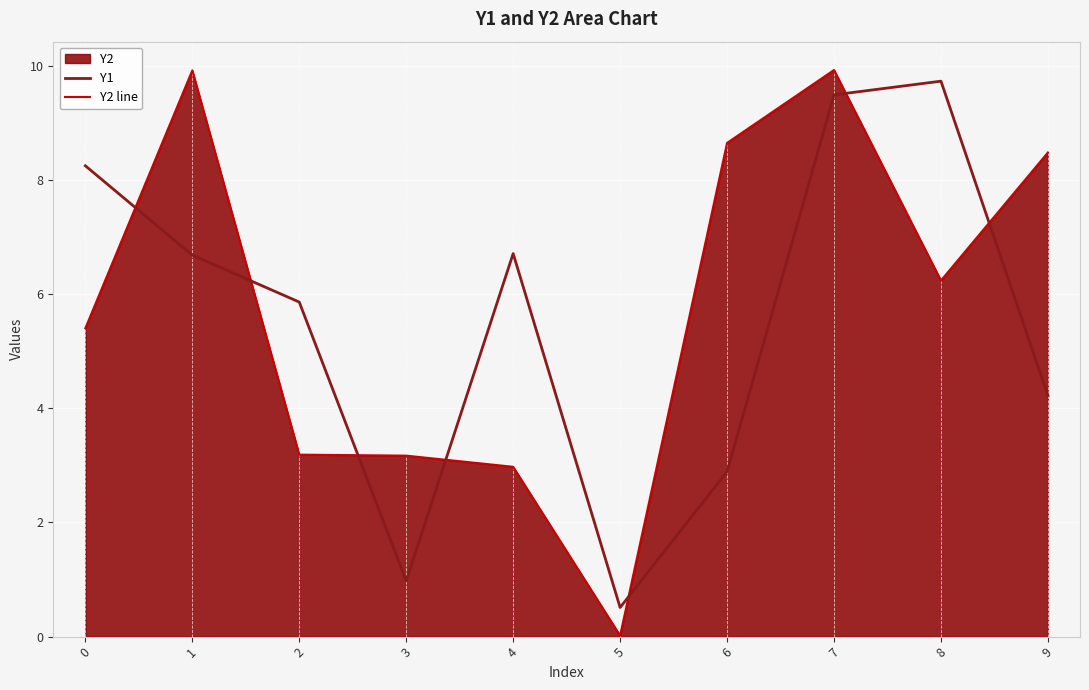

Is it true that Y1 equals 9.7 at 8?

True